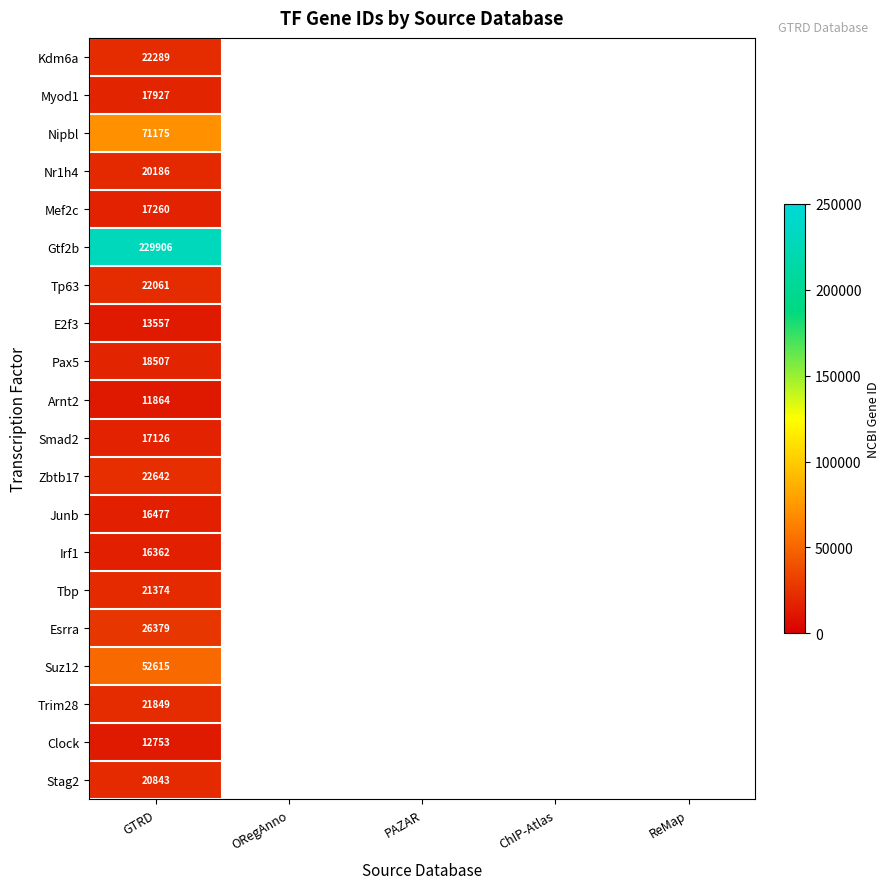

What is the difference between the highest and lowest values at GTRD?

218042